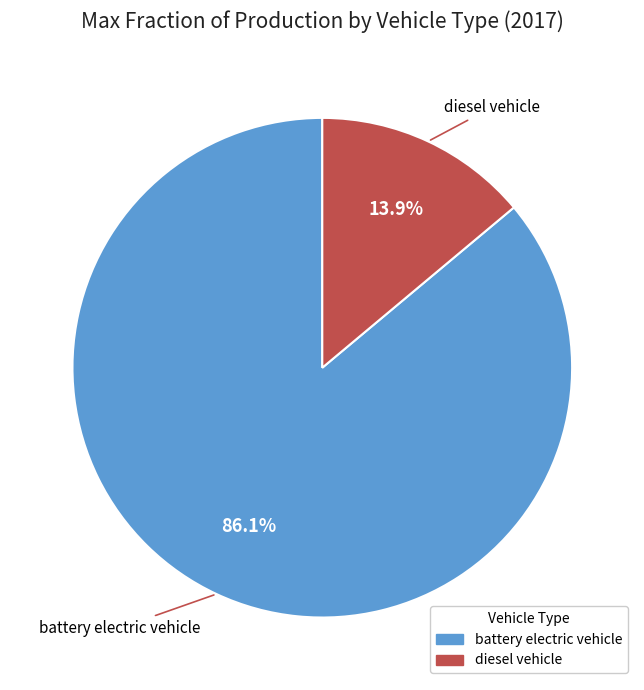

How many slices are in this pie chart?

2